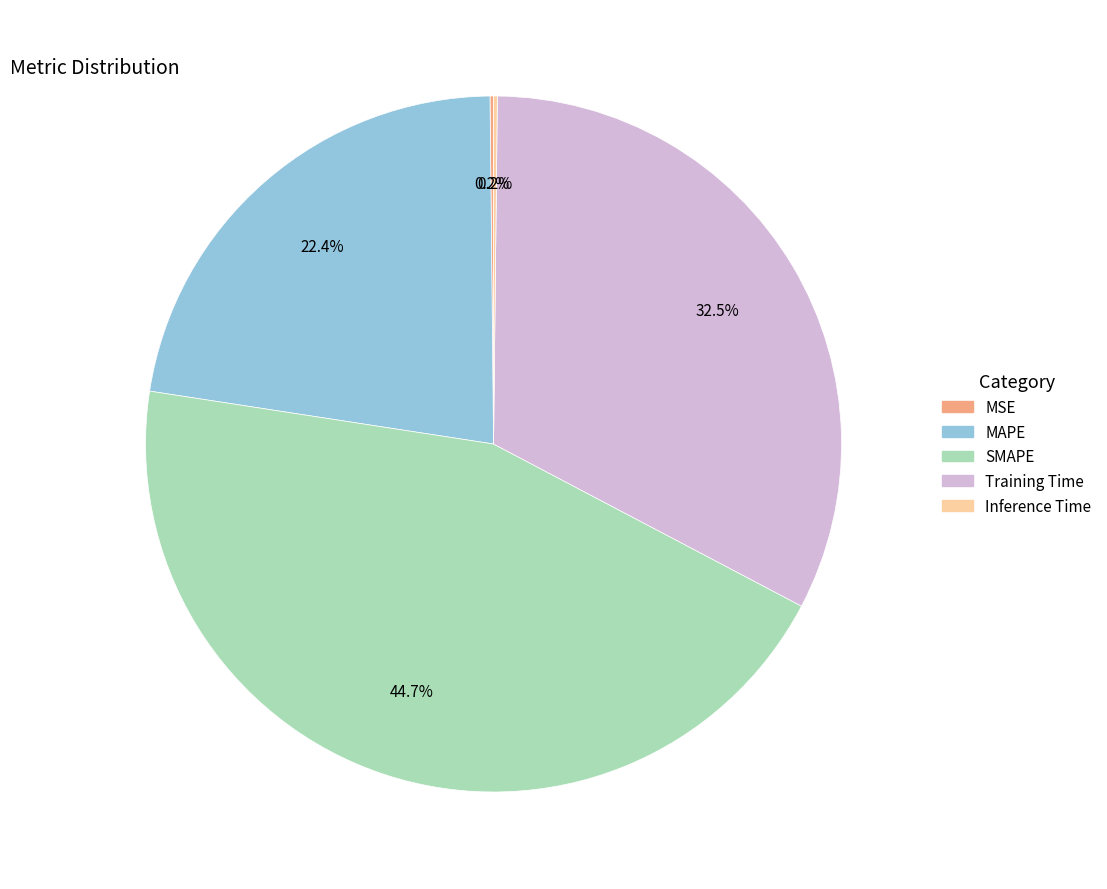

What is the largest slice in the pie chart?

SMAPE